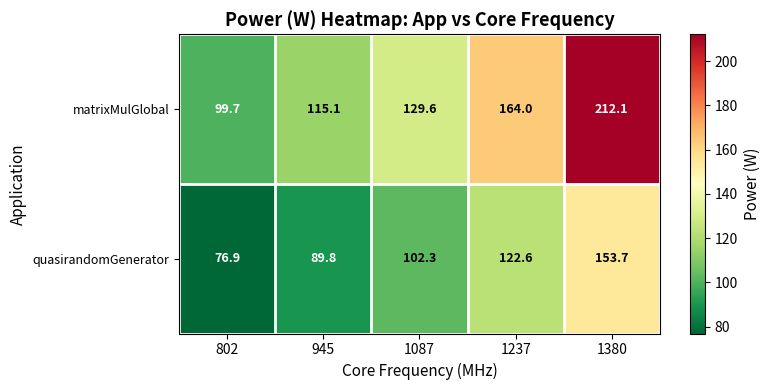

At how many categories does at least one series exceed 116?

3